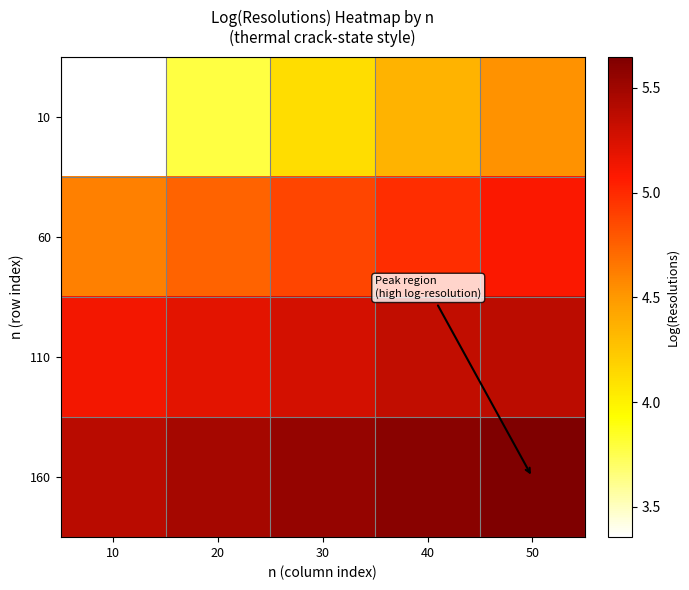

What is the total value across all series at 20?

19.2